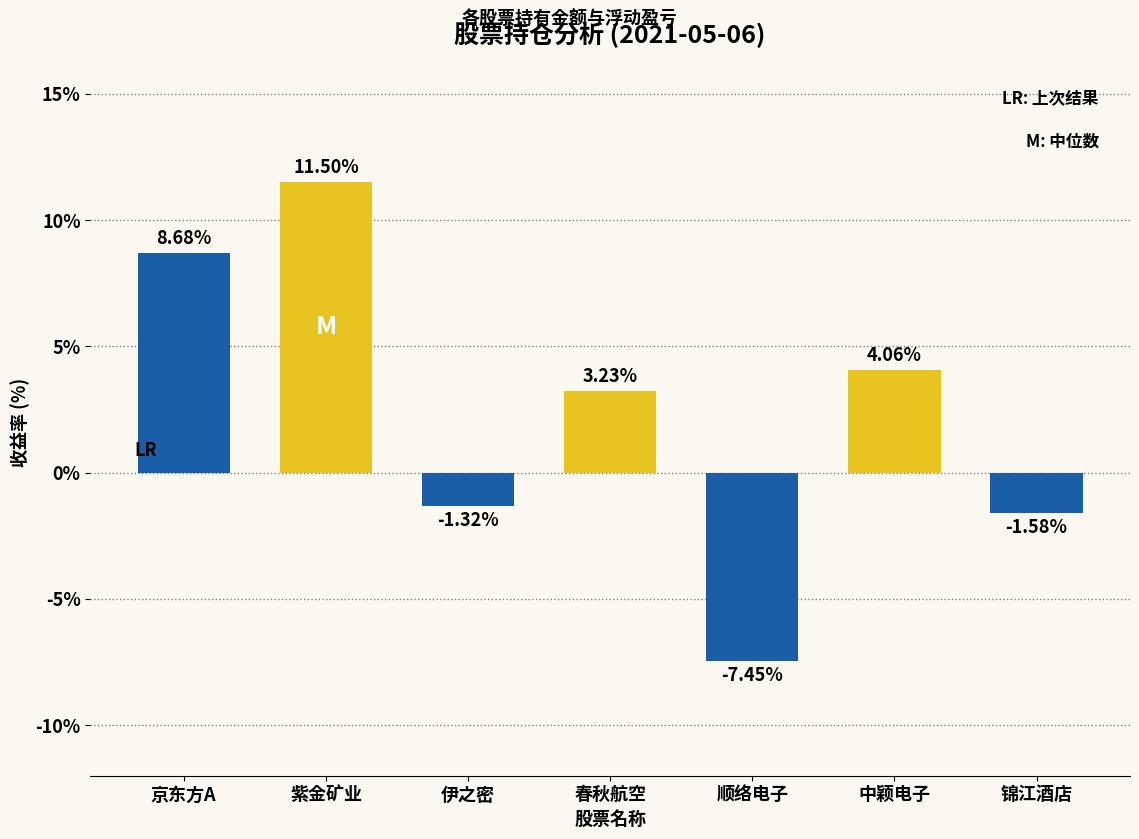

List the labels in order of value, smallest first.

顺络电子, 锦江酒店, 伊之密, 春秋航空, 中颖电子, 京东方A, 紫金矿业